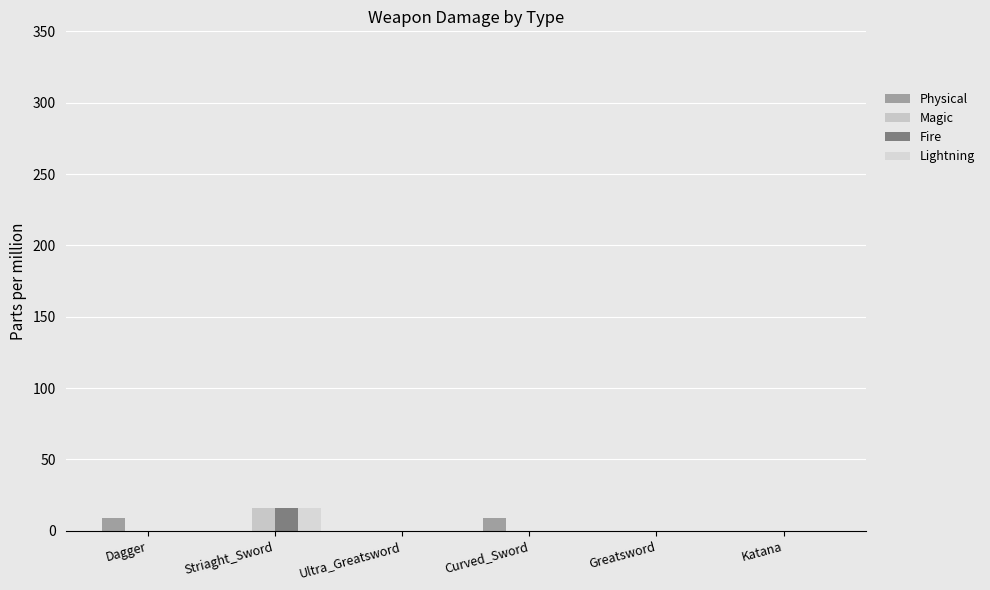

What is the sum of the Fire values at Katana and Striaght_Sword?

16